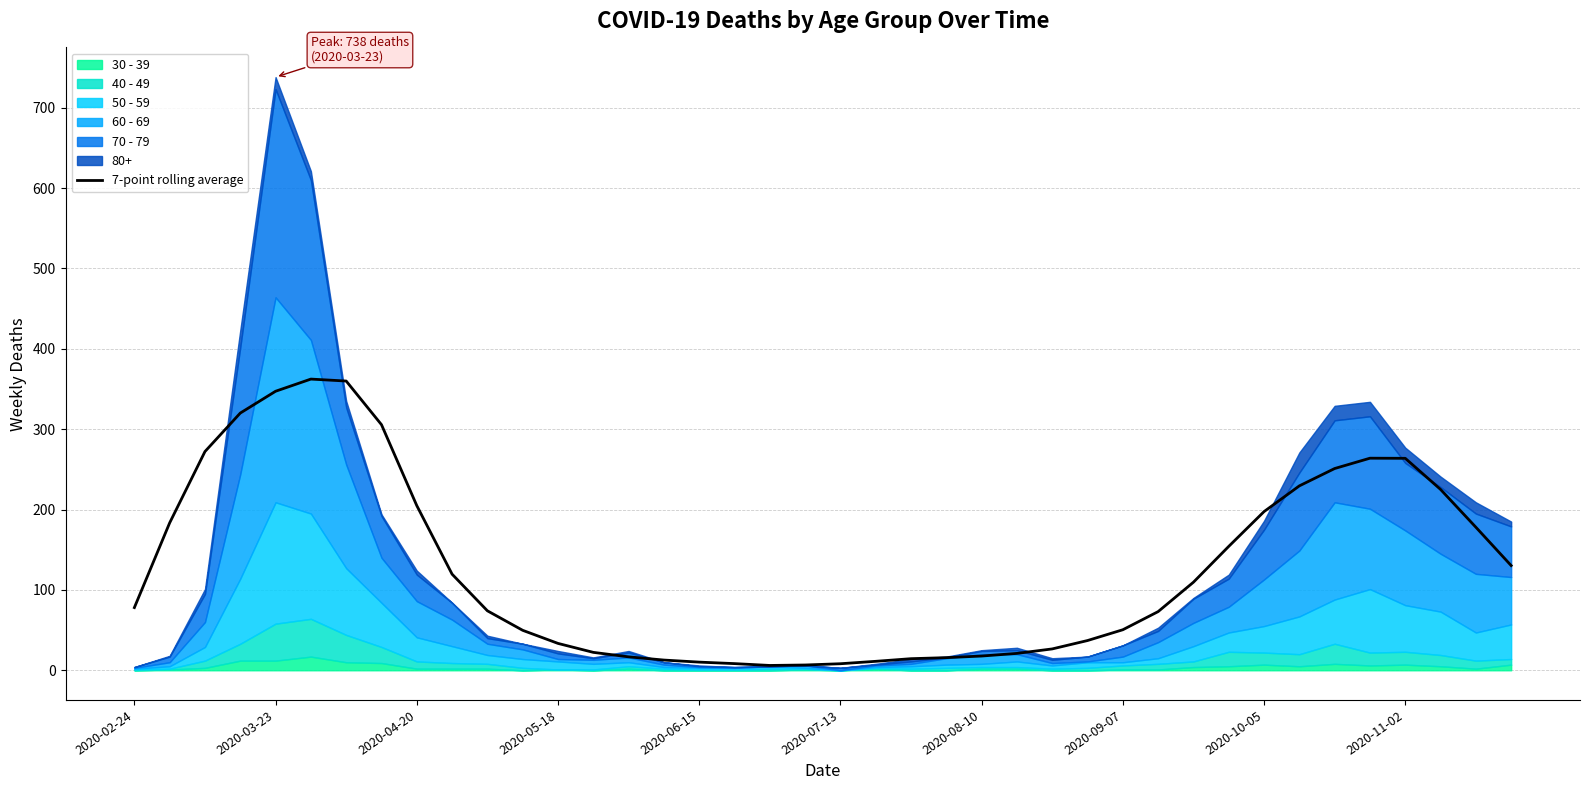

What is the minimum value shown in the chart?

6.0